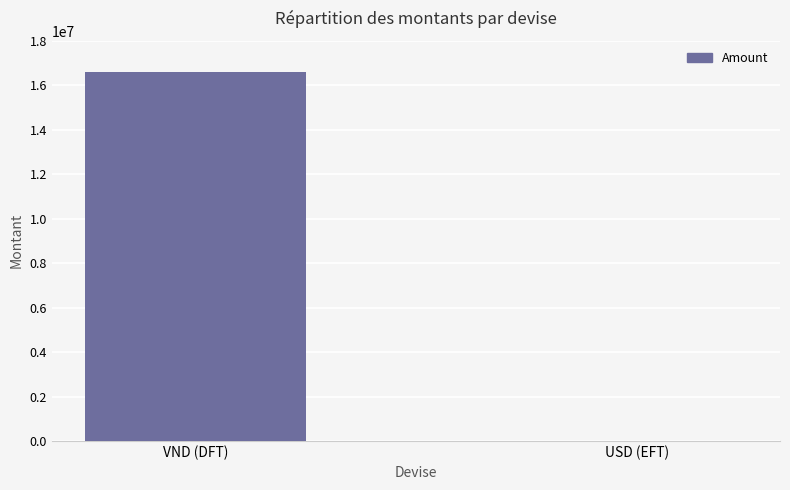

What is the average value?

8300226.8